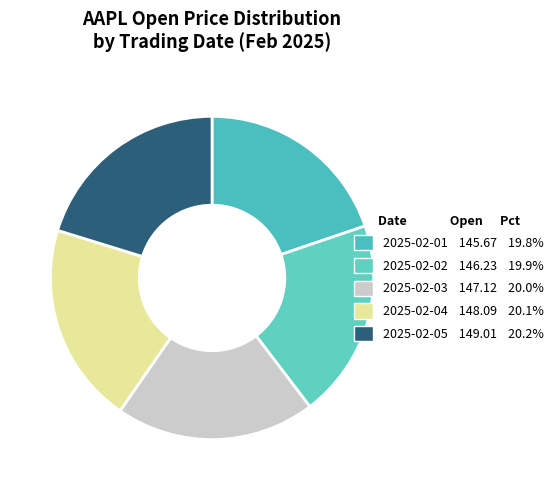

Is 2025-02-05 the majority of the pie?

No